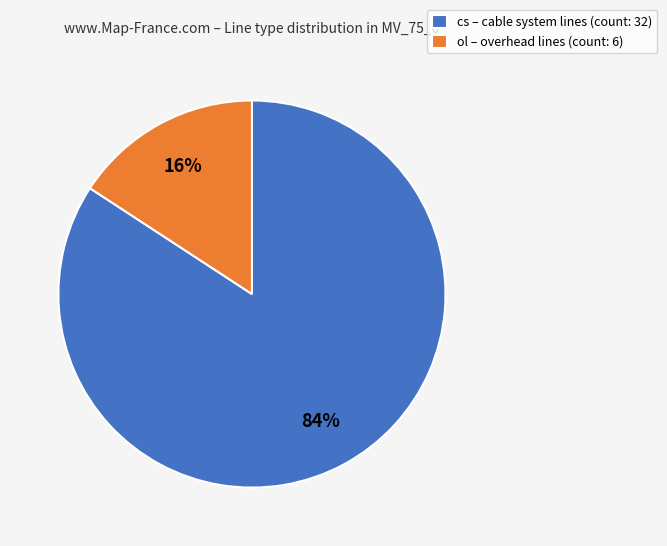

How many slices are in this pie chart?

2